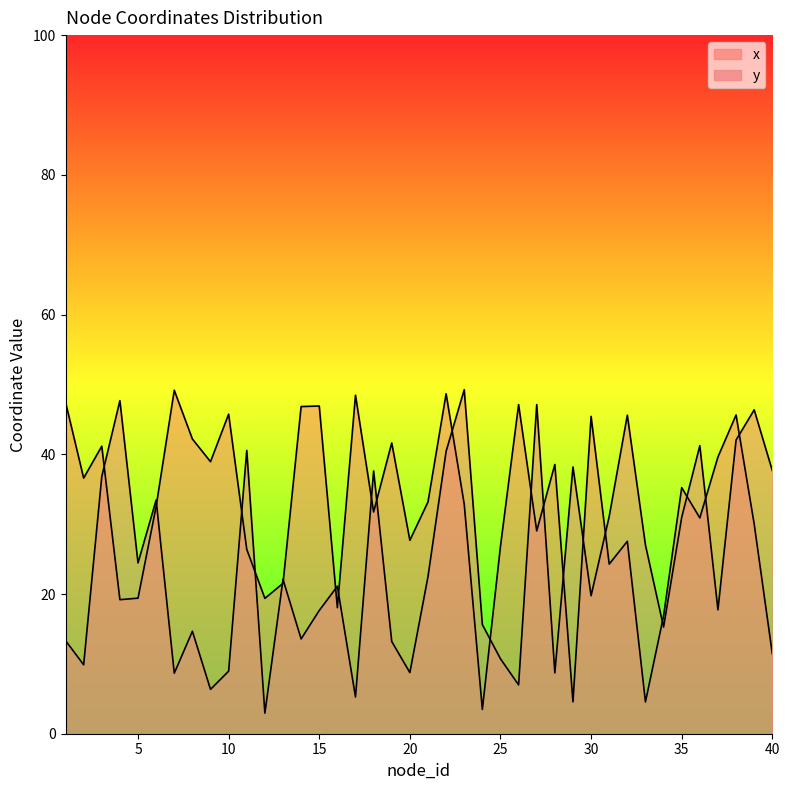

What is the value of the x point at the 16th from the left?

18.0